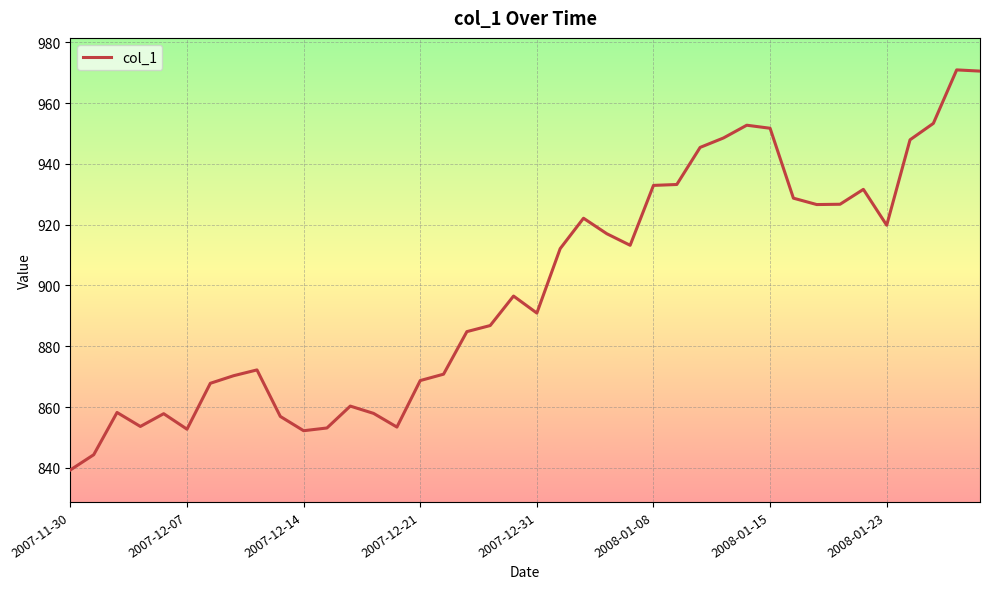

What is the smallest value displayed?

839.3